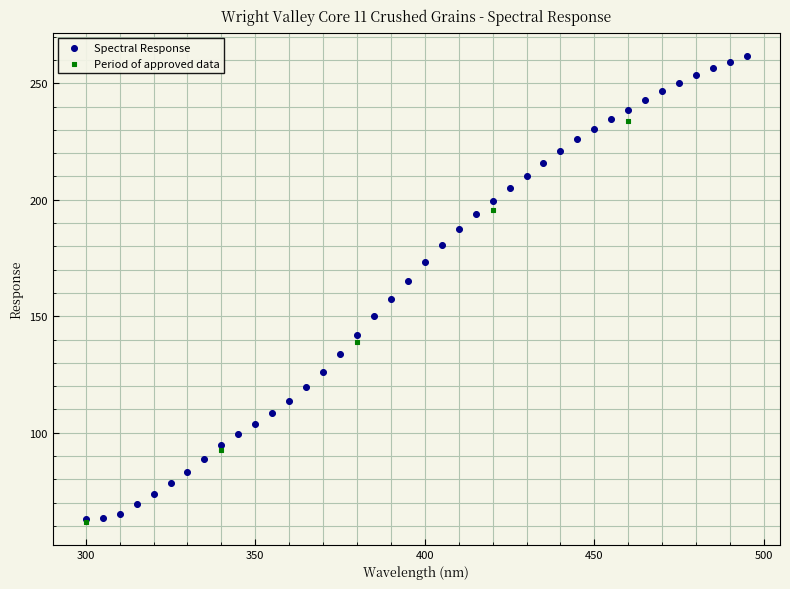

Which series reaches the maximum Y coordinate?

Spectral Response